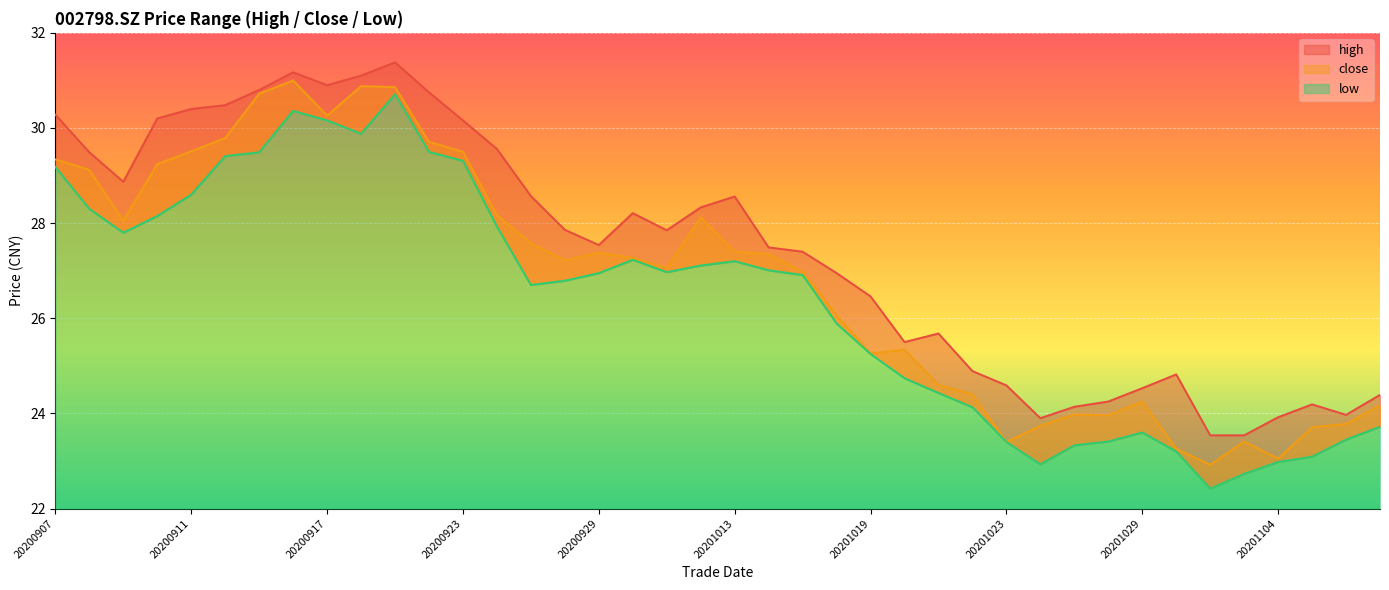

What are all the series names shown in the legend?

high, close, low